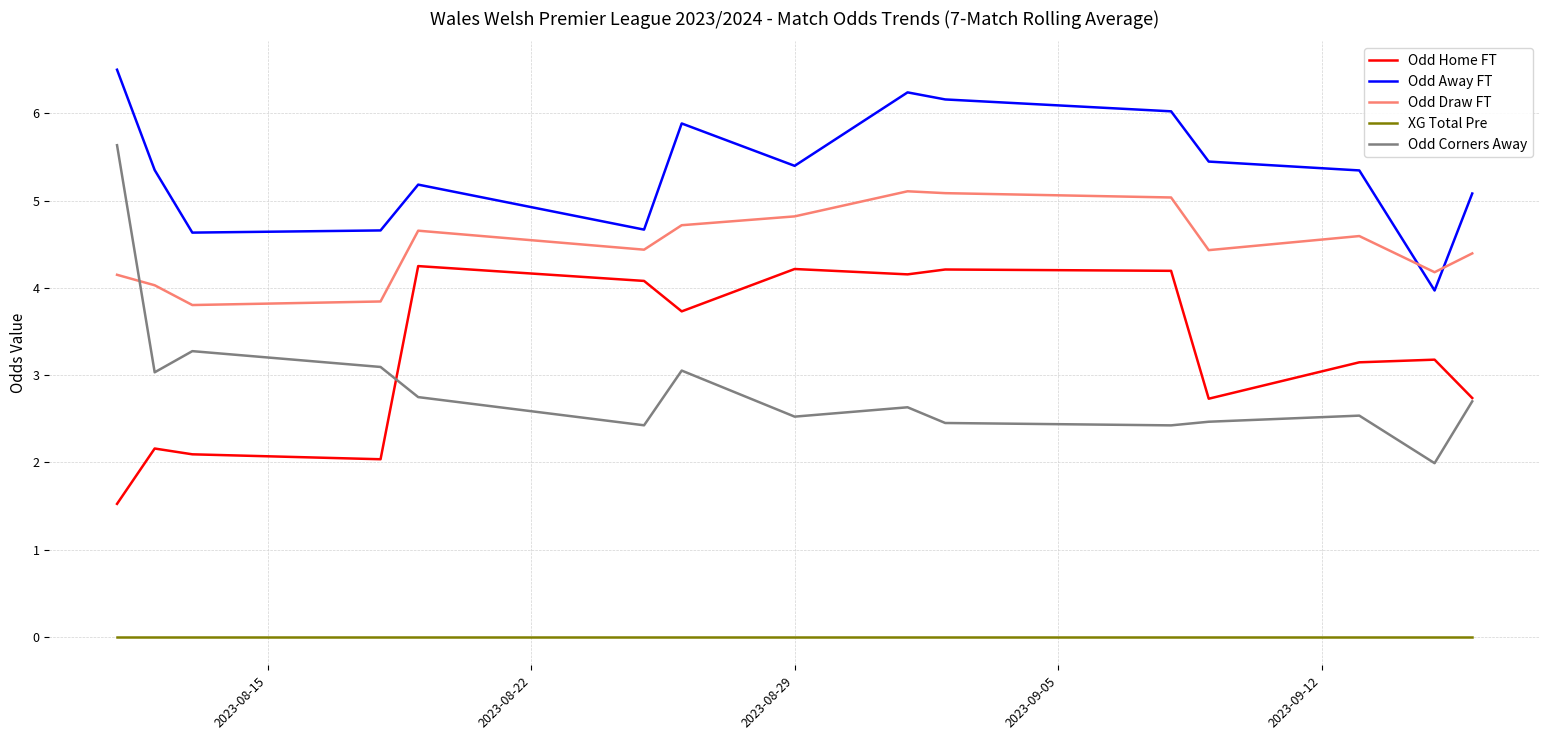

Which series has the largest range (max minus min)?

Odd Corners Away